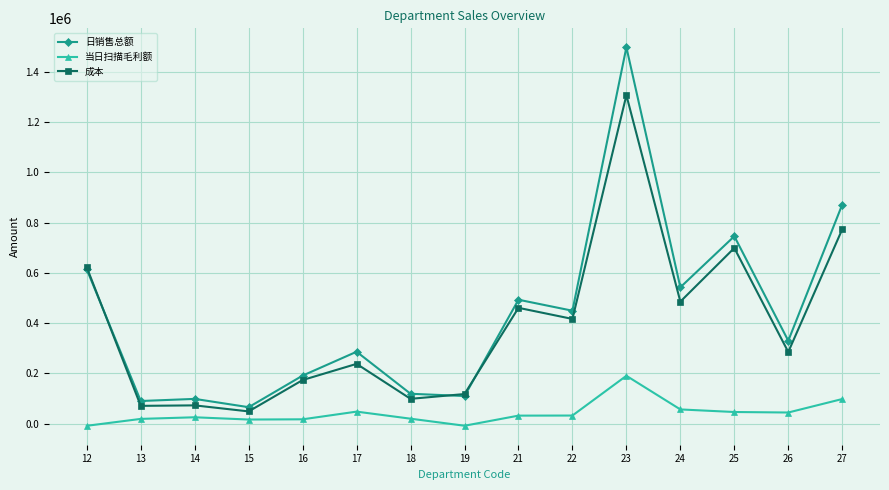

Rank the series at 26 from lowest to highest value.

当日扫描毛利额, 成本, 日销售总额